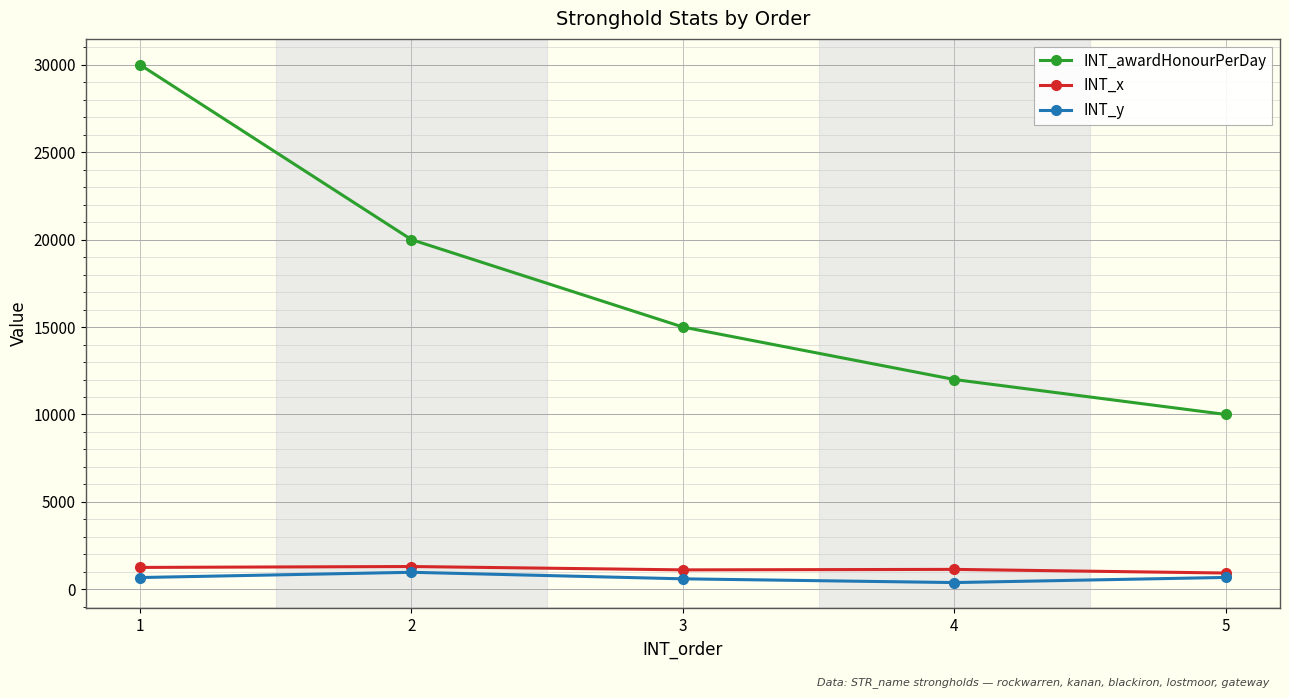

True or false: INT_y has more than 0 interior local peaks.

True